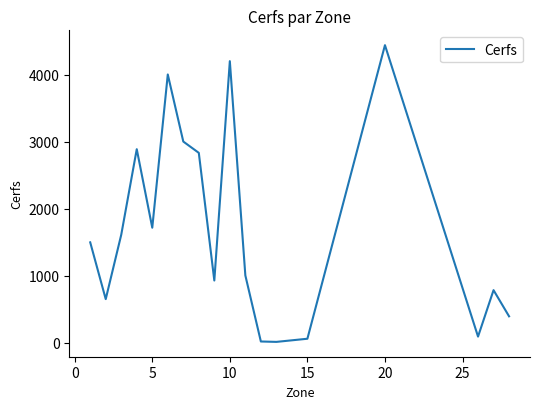

What is the maximum value shown in the chart?

4443